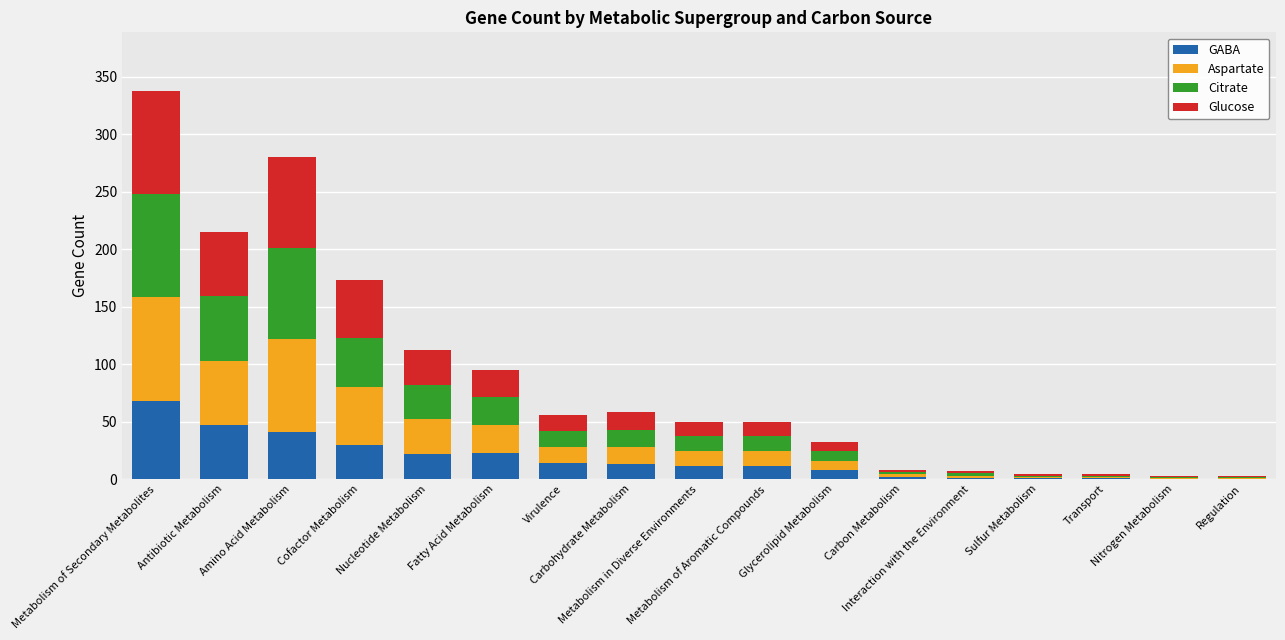

What is the highest value of the GABA series?

68